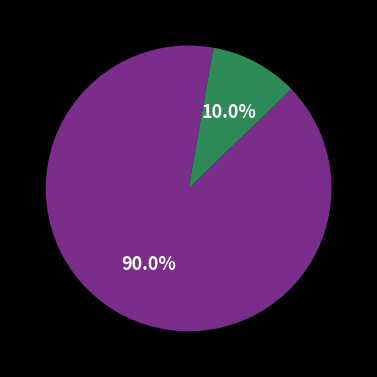

To the nearest percent, what is the difference between the largest and smallest slice percentages?

80%